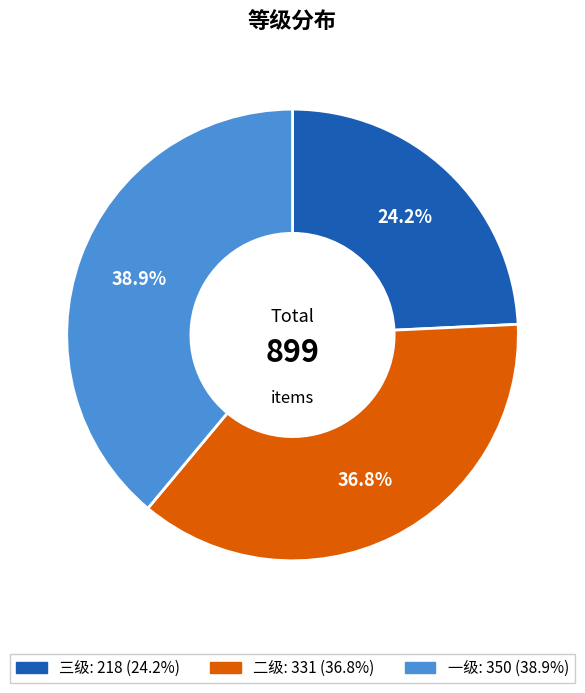

Which slice is the smallest?

三级